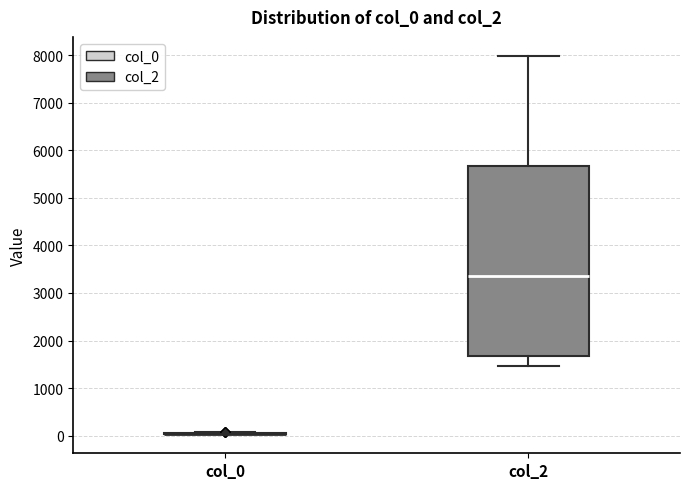

Where does the lower whisker of the box for col_2 end on the y-axis? The values are not printed on the chart, so give them approximately, as read against the axis.

1500